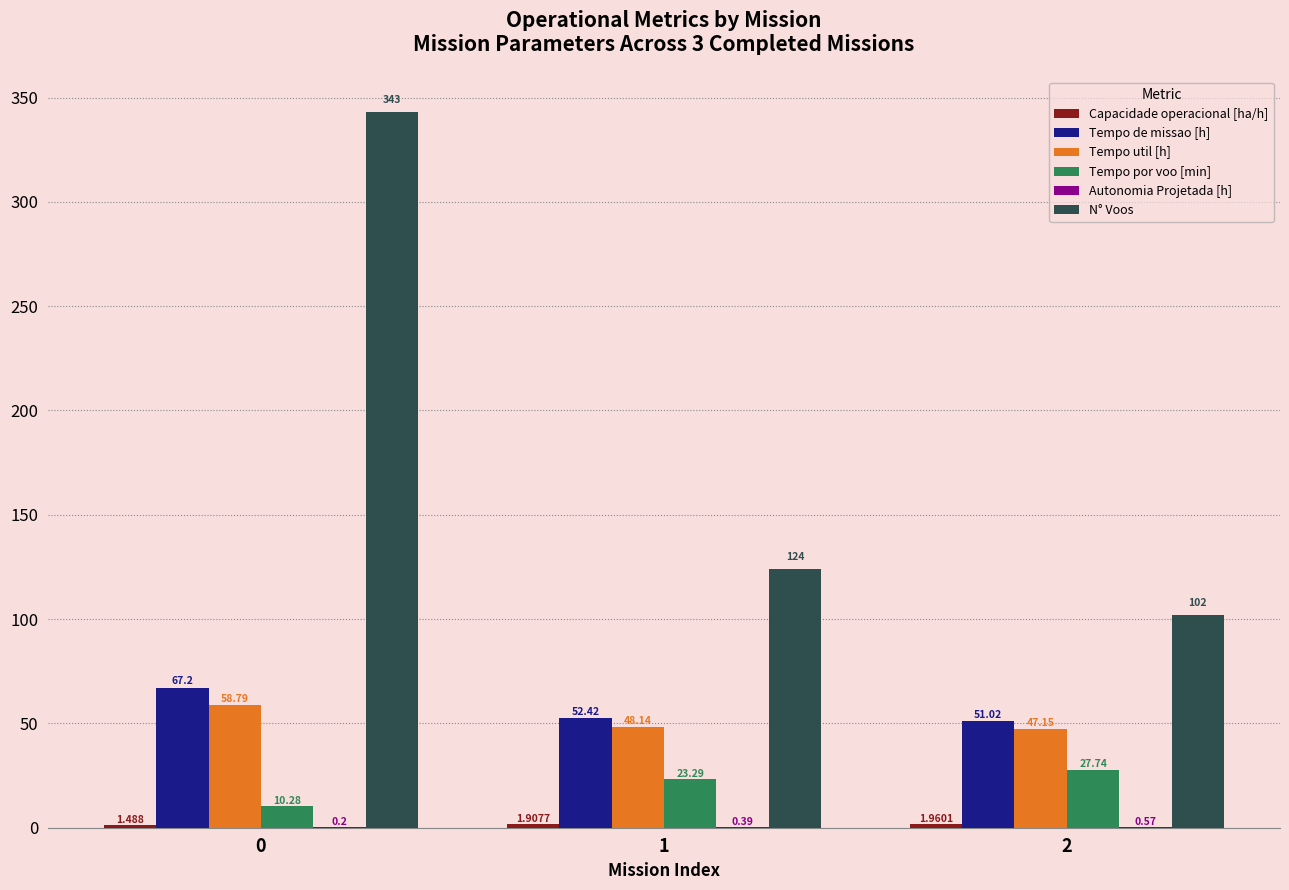

Are the bars grouped side by side (vs. stacked)?

Yes